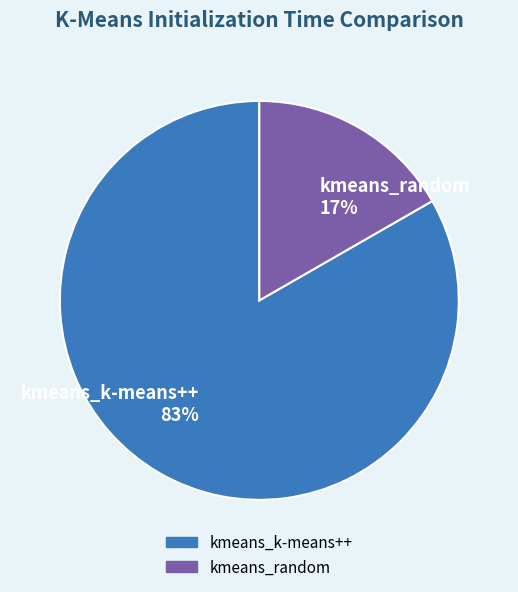

To the nearest percent, what portion does kmeans_k-means++ represent?

83%